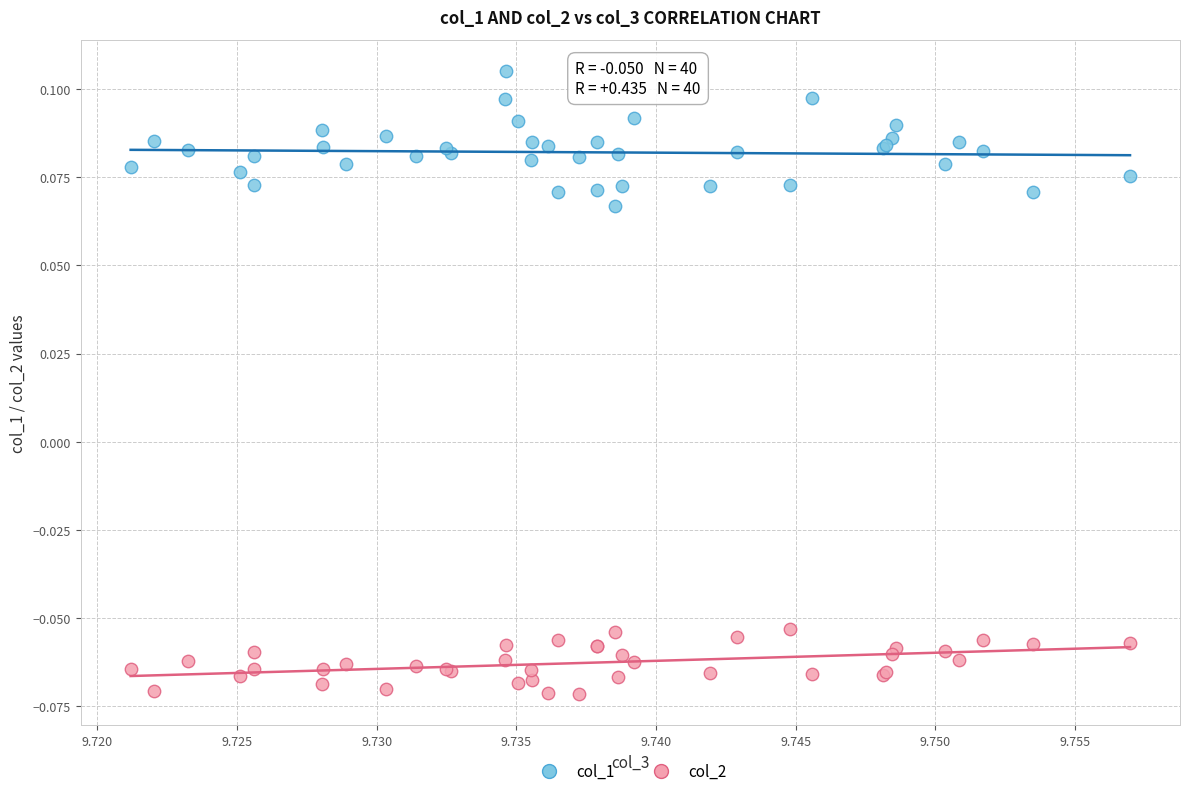

Which series contains the highest Y value?

col_1